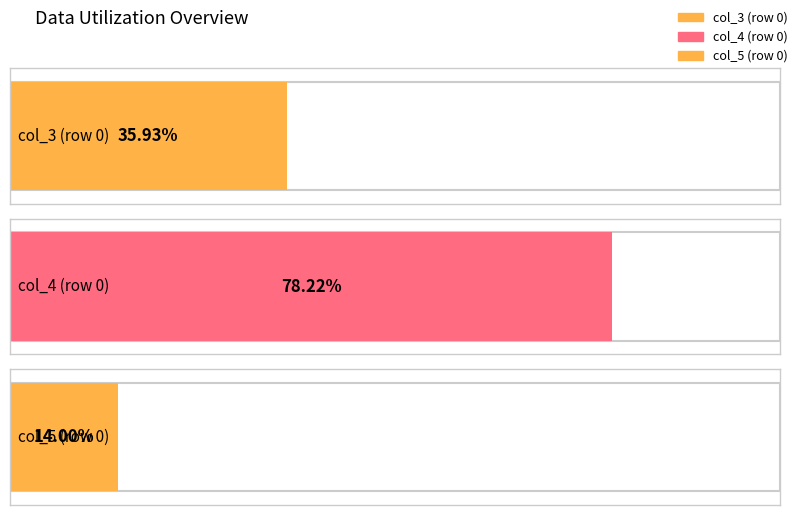

What is the value of the col_4 bar at the 3rd from the left?

0.8